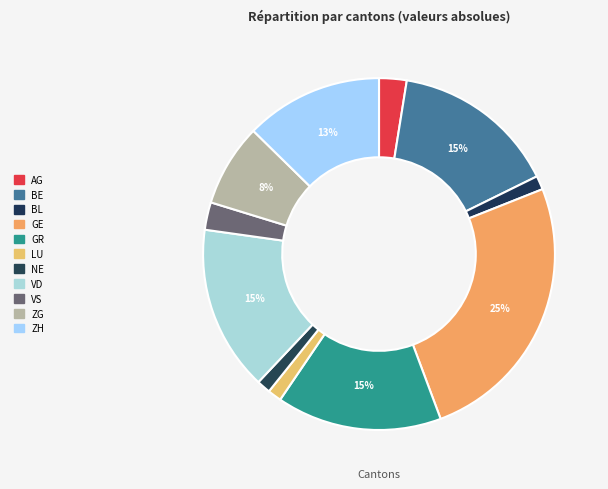

What is the smallest slice in the pie chart?

BL